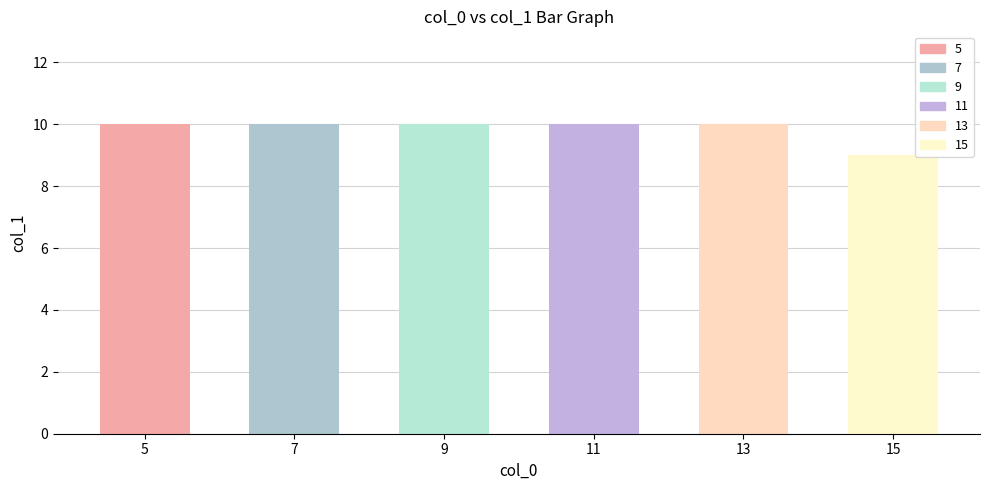

The value at 15 is 9. True or false?

True